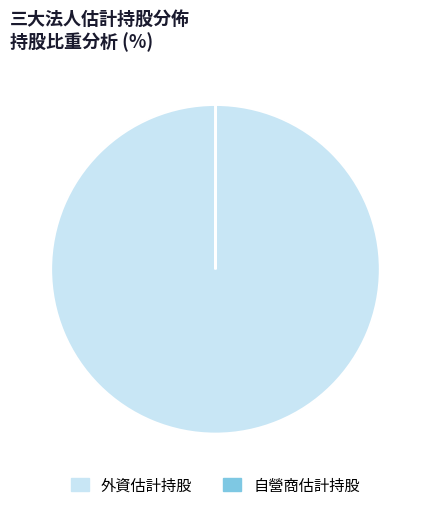

What is the largest slice in the pie chart?

外資估計持股